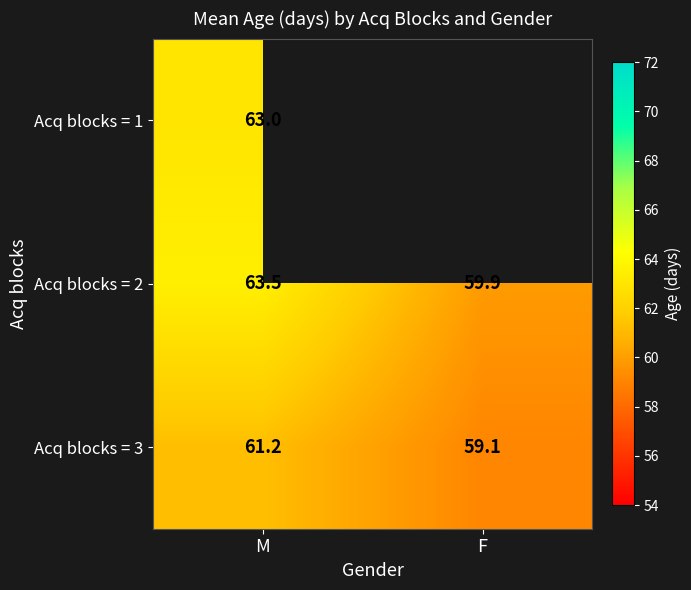

What is the total value across all series at M?

187.7